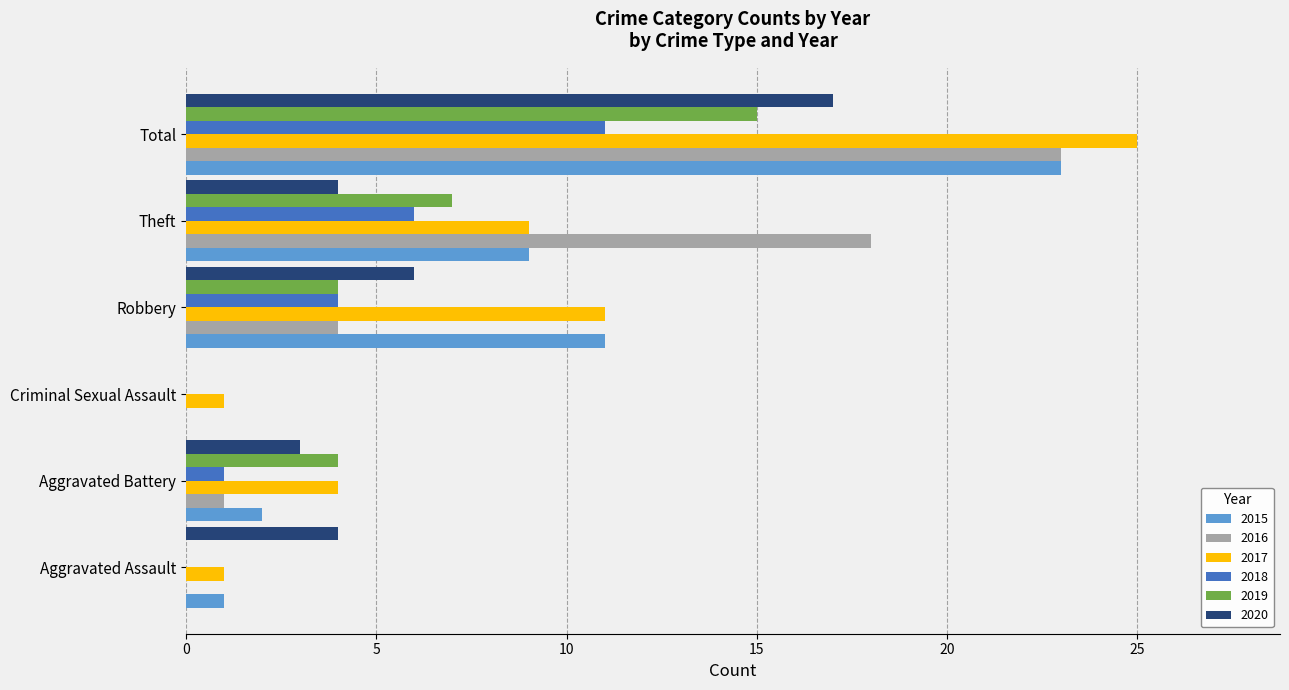

What is the difference between the 2015 values at Criminal Sexual Assault and Aggravated Battery?

2